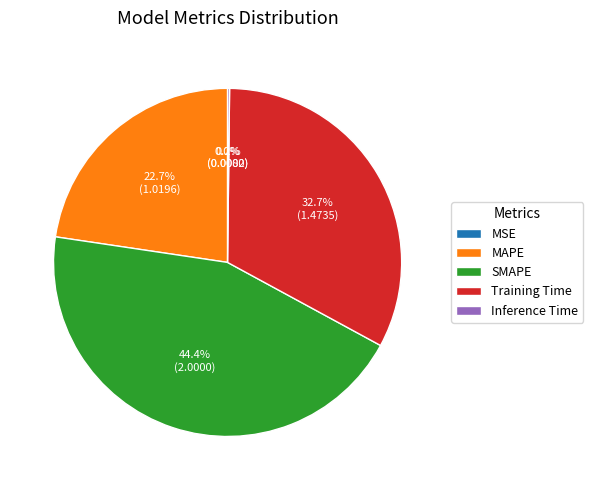

To the nearest percent, what is the average slice percentage?

20%